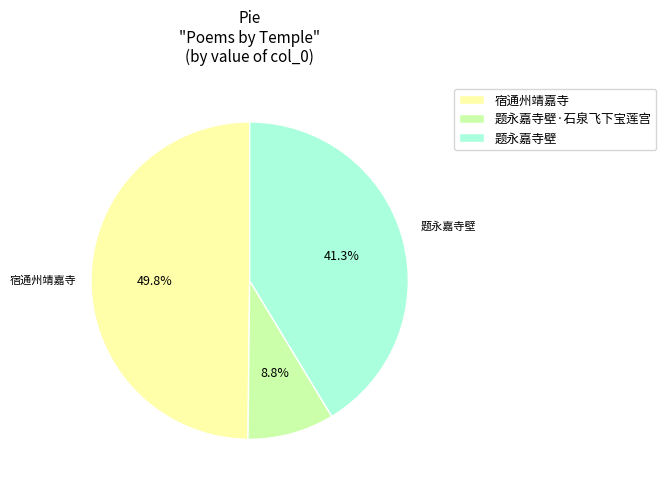

Is there any slice that represents more than half of the pie?

No